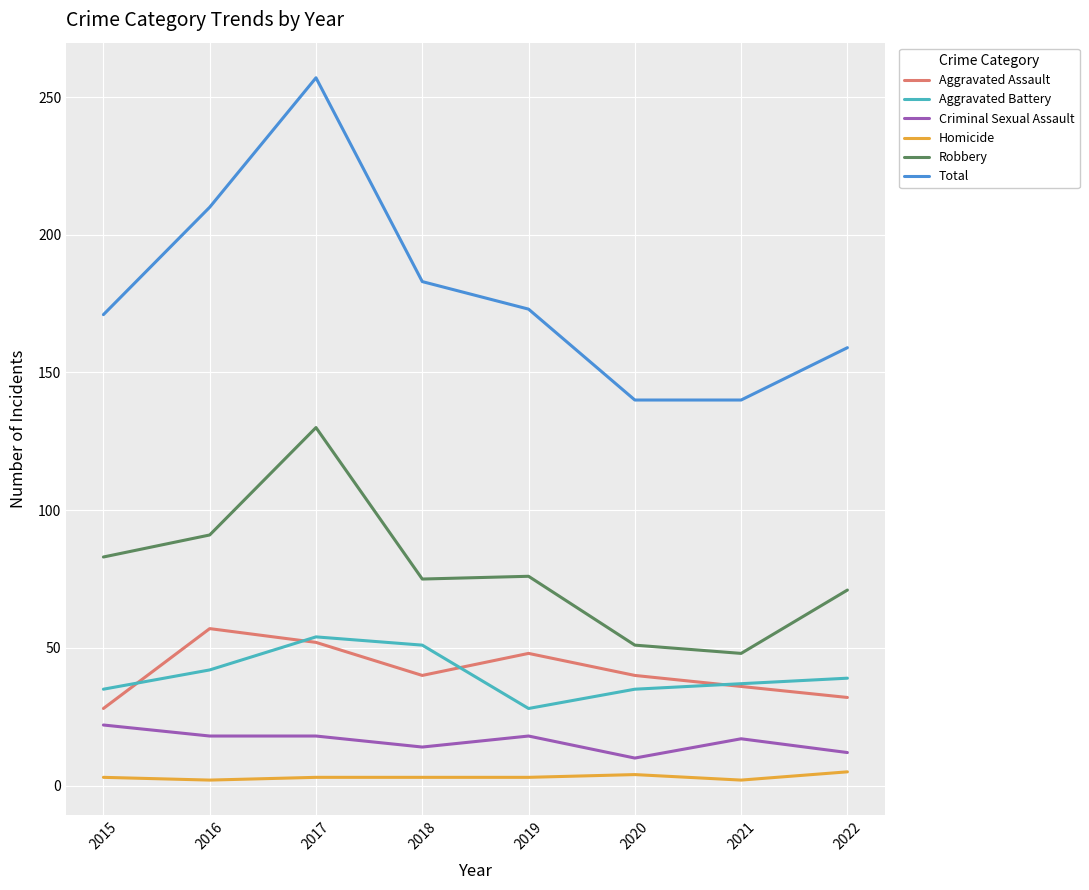

What is the greatest value displayed?

257